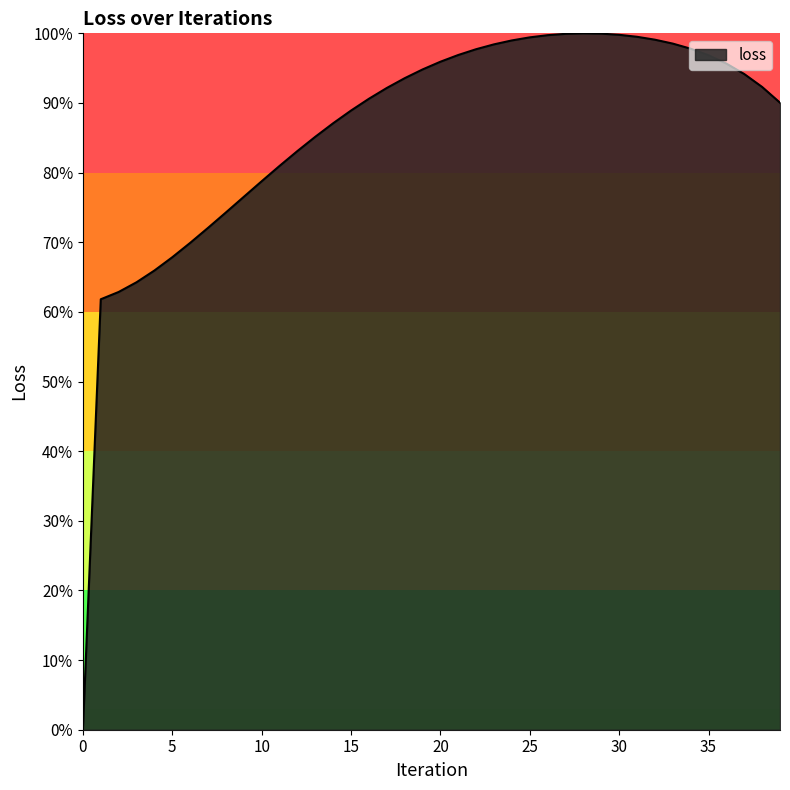

How many values exceed 93?

20